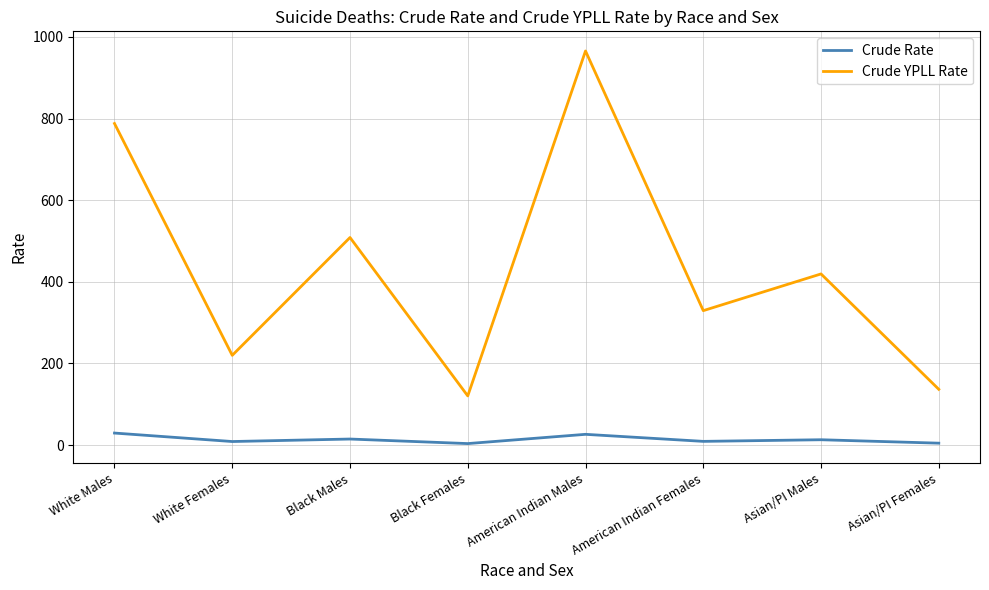

What is the difference between the maximum and minimum values in the Crude Rate series?

25.8